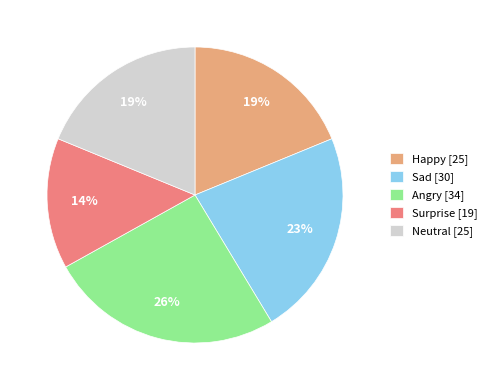

Which has a higher value, Sad [30] or Surprise [19]?

Sad [30]